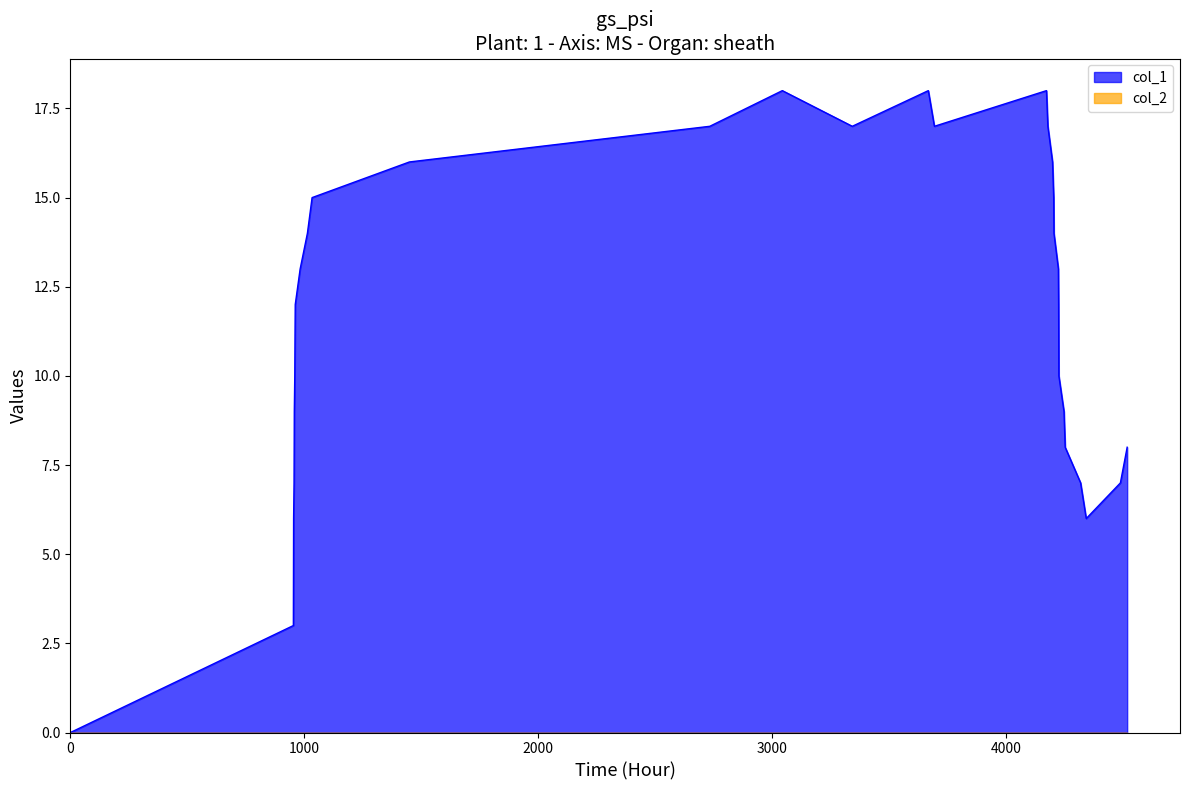

How many positive values are there?

29